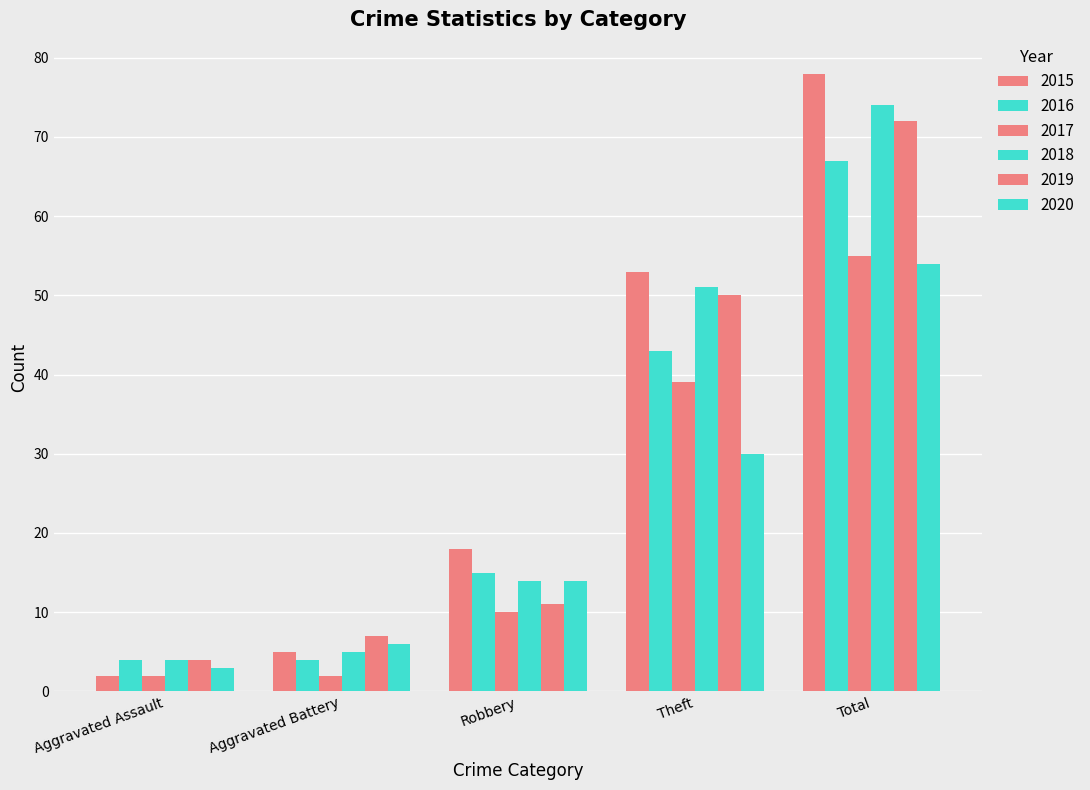

How many bars are there in total?

30